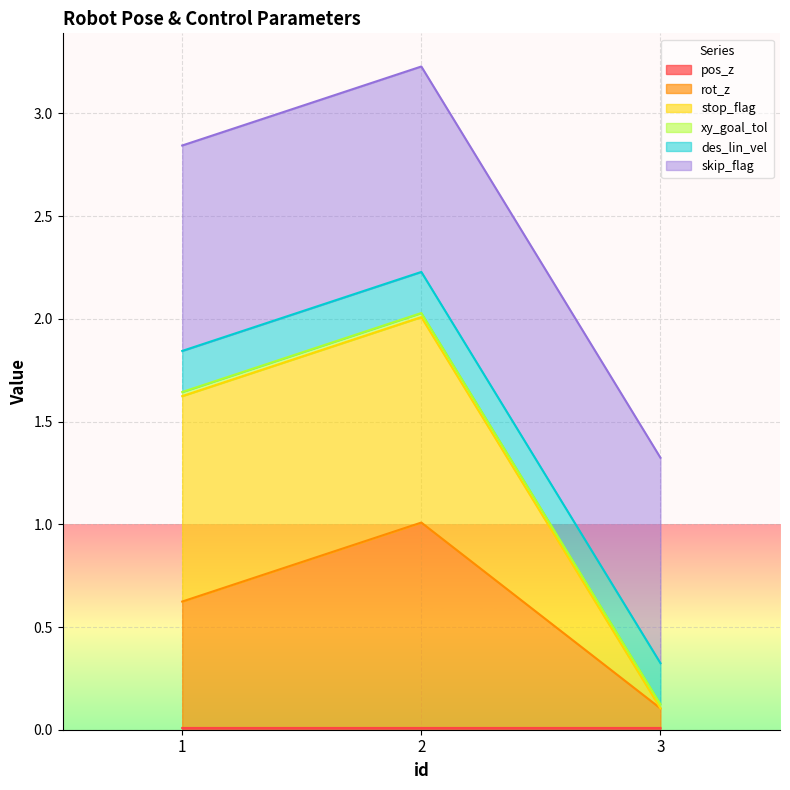

What is the value of the stop_flag point at the 1st from the left?

1.6